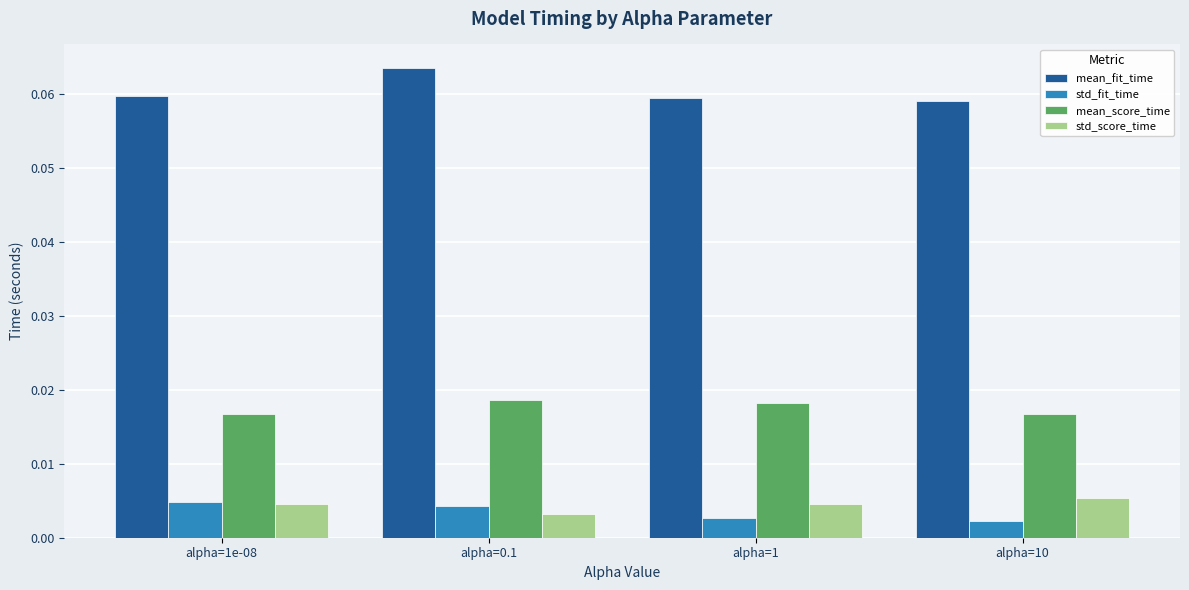

What position from the left is alpha=1e-08?

1